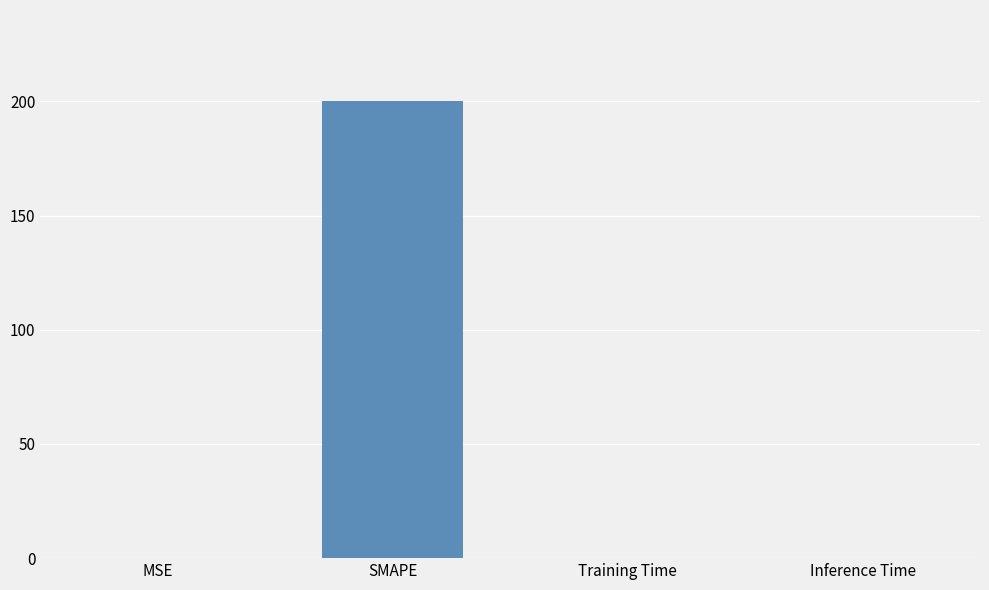

True or false: the data shows 0.0 at MSE.

True